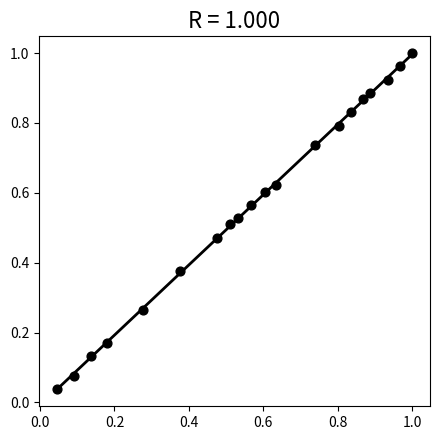

Count the number of points in this scatter plot.

20